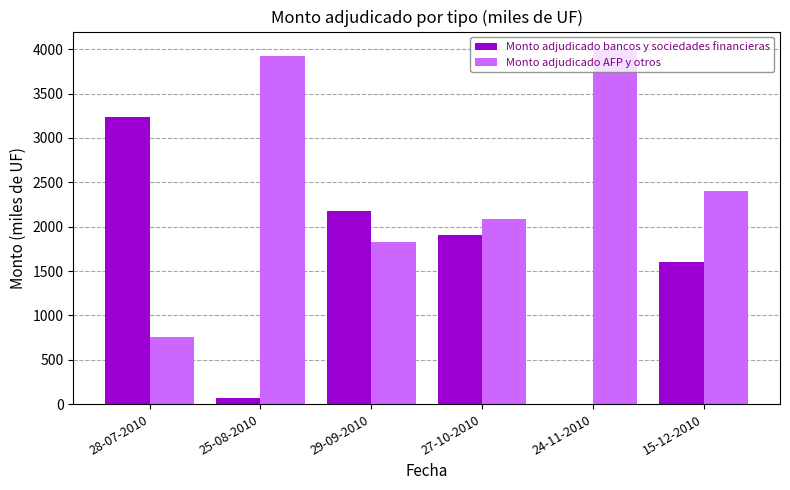

Is the value of Monto adjudicado bancos y sociedades financieras at 28-07-2010 greater than the value of Monto adjudicado AFP y otros at 25-08-2010?

No